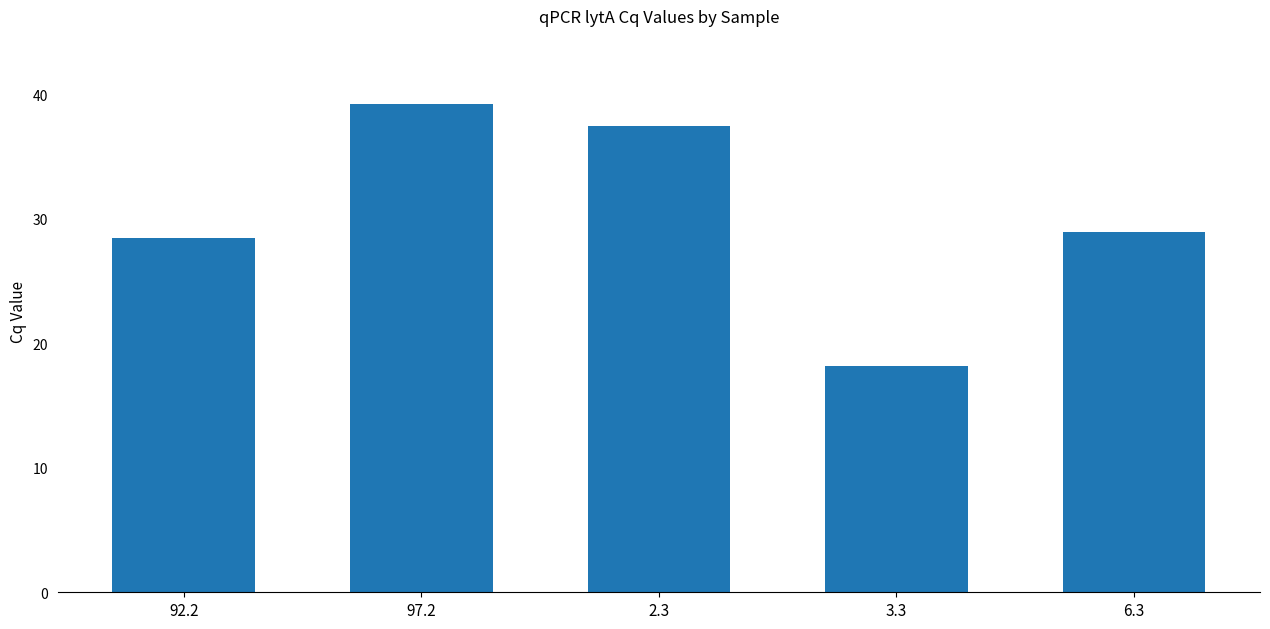

Which has a higher value, 97.2 or 92.2?

97.2